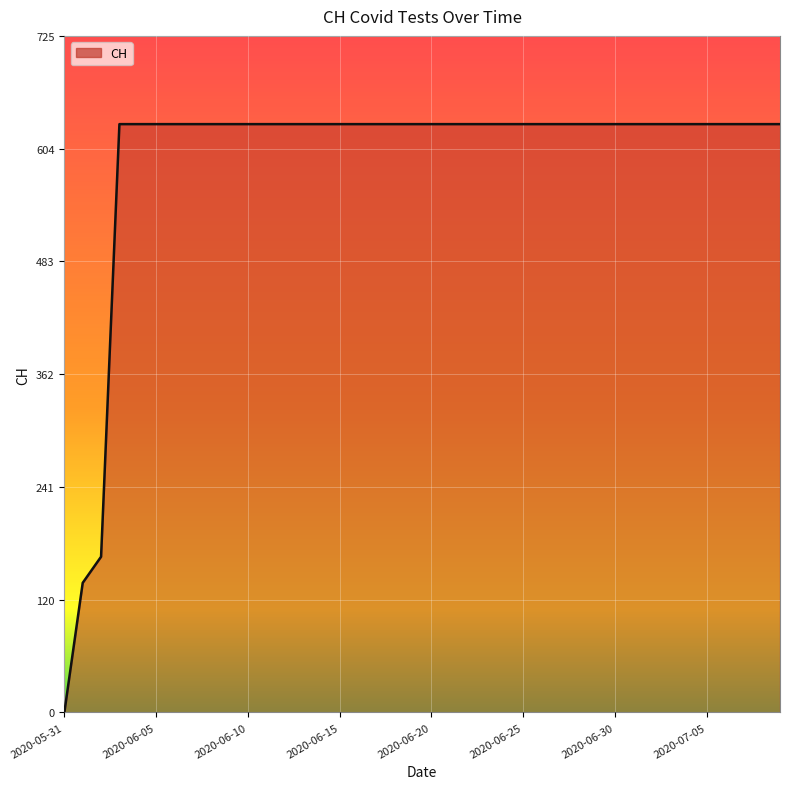

What is the difference between the maximum and second lowest values?

492